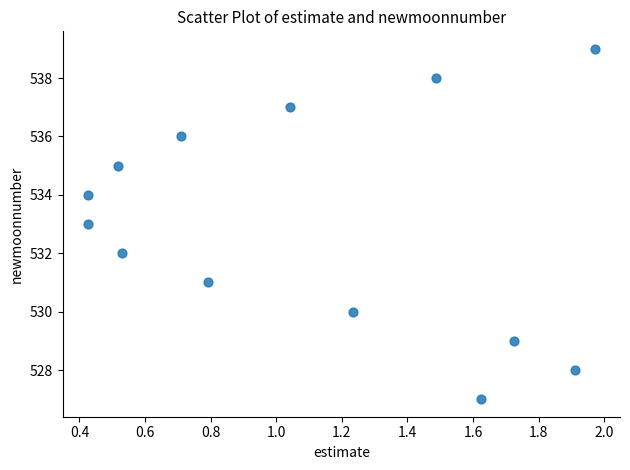

What is the range of Y values (max minus min)?

12